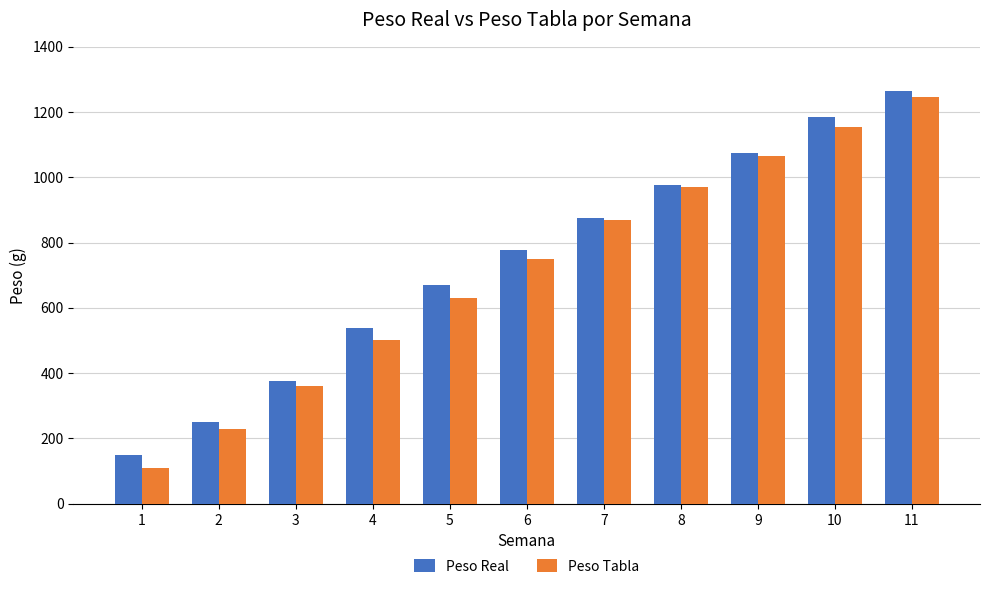

What is the value of the Peso Tabla bar at the 1st from the left?

110.0